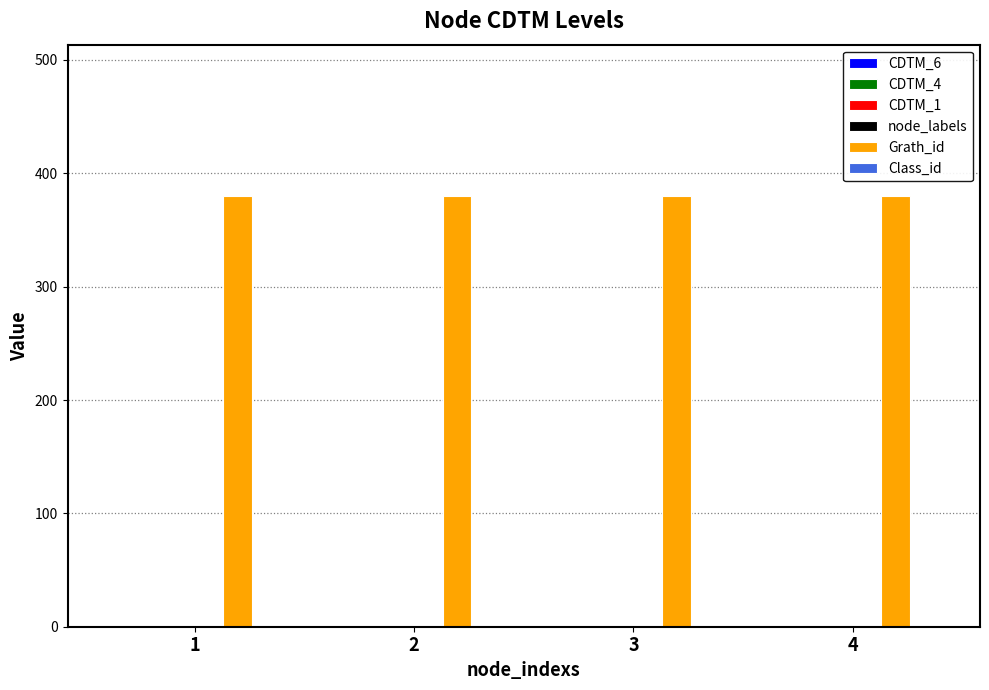

What is the greatest value displayed?

380